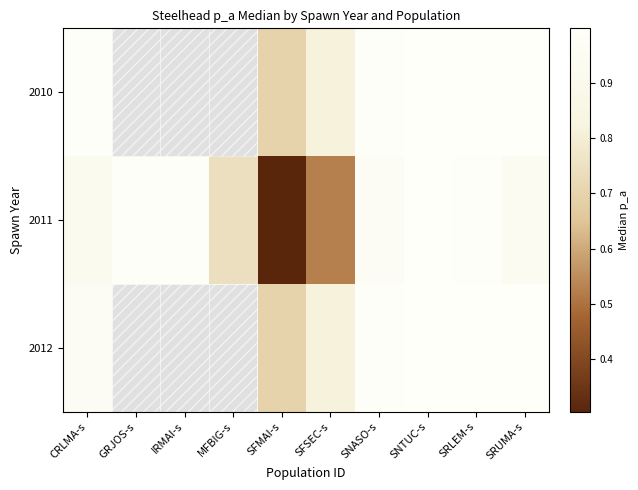

At which category is the sum across all series the highest?

SNTUC-s